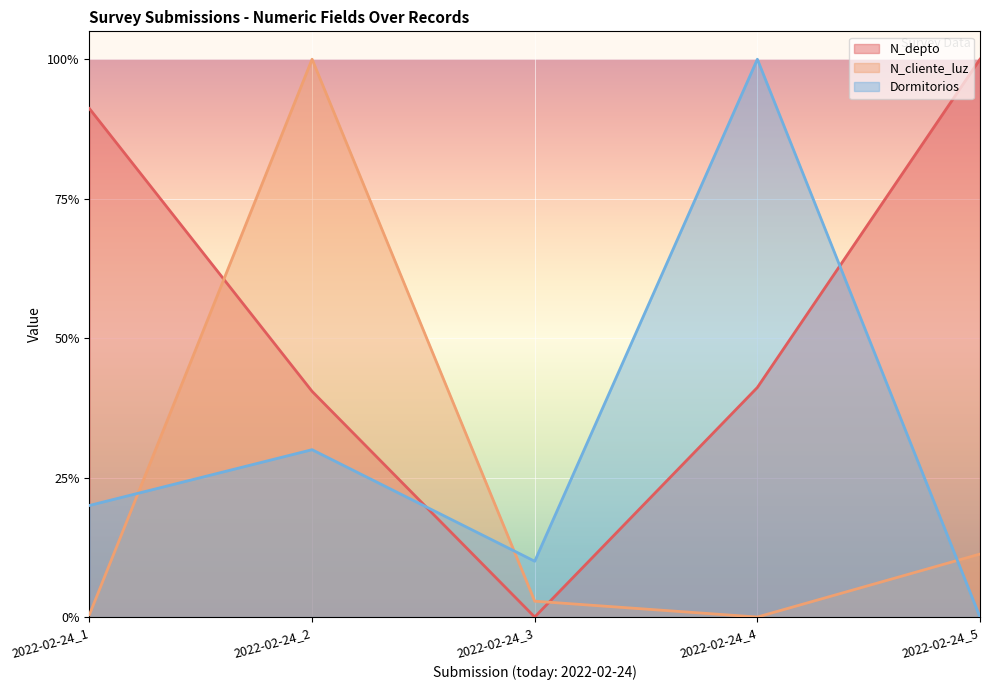

Between 2022-02-24_2 and 2022-02-24_5, which series saw the biggest shift?

N_cliente_luz